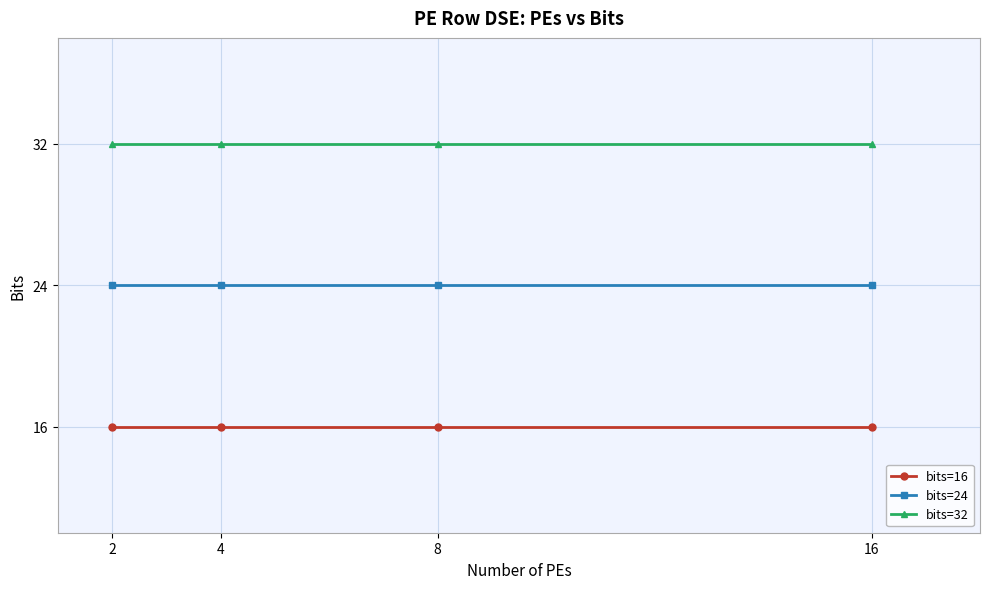

What is the maximum value shown in the chart?

32